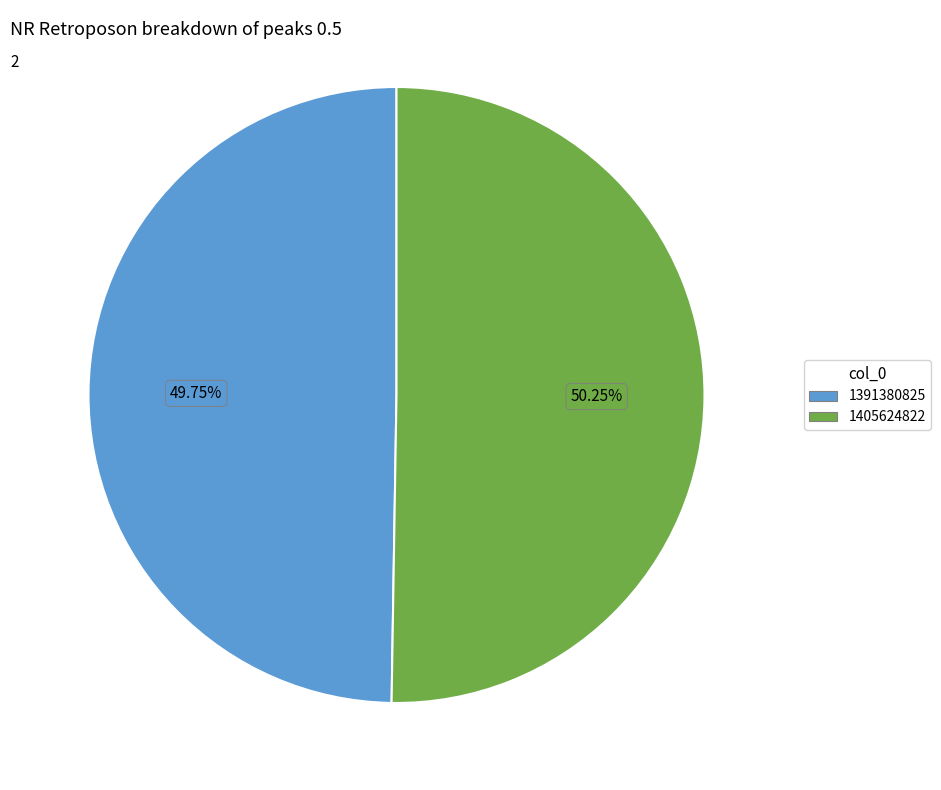

Approximately how many times larger is the value at 1405624822 compared to 1391380825?

1.0